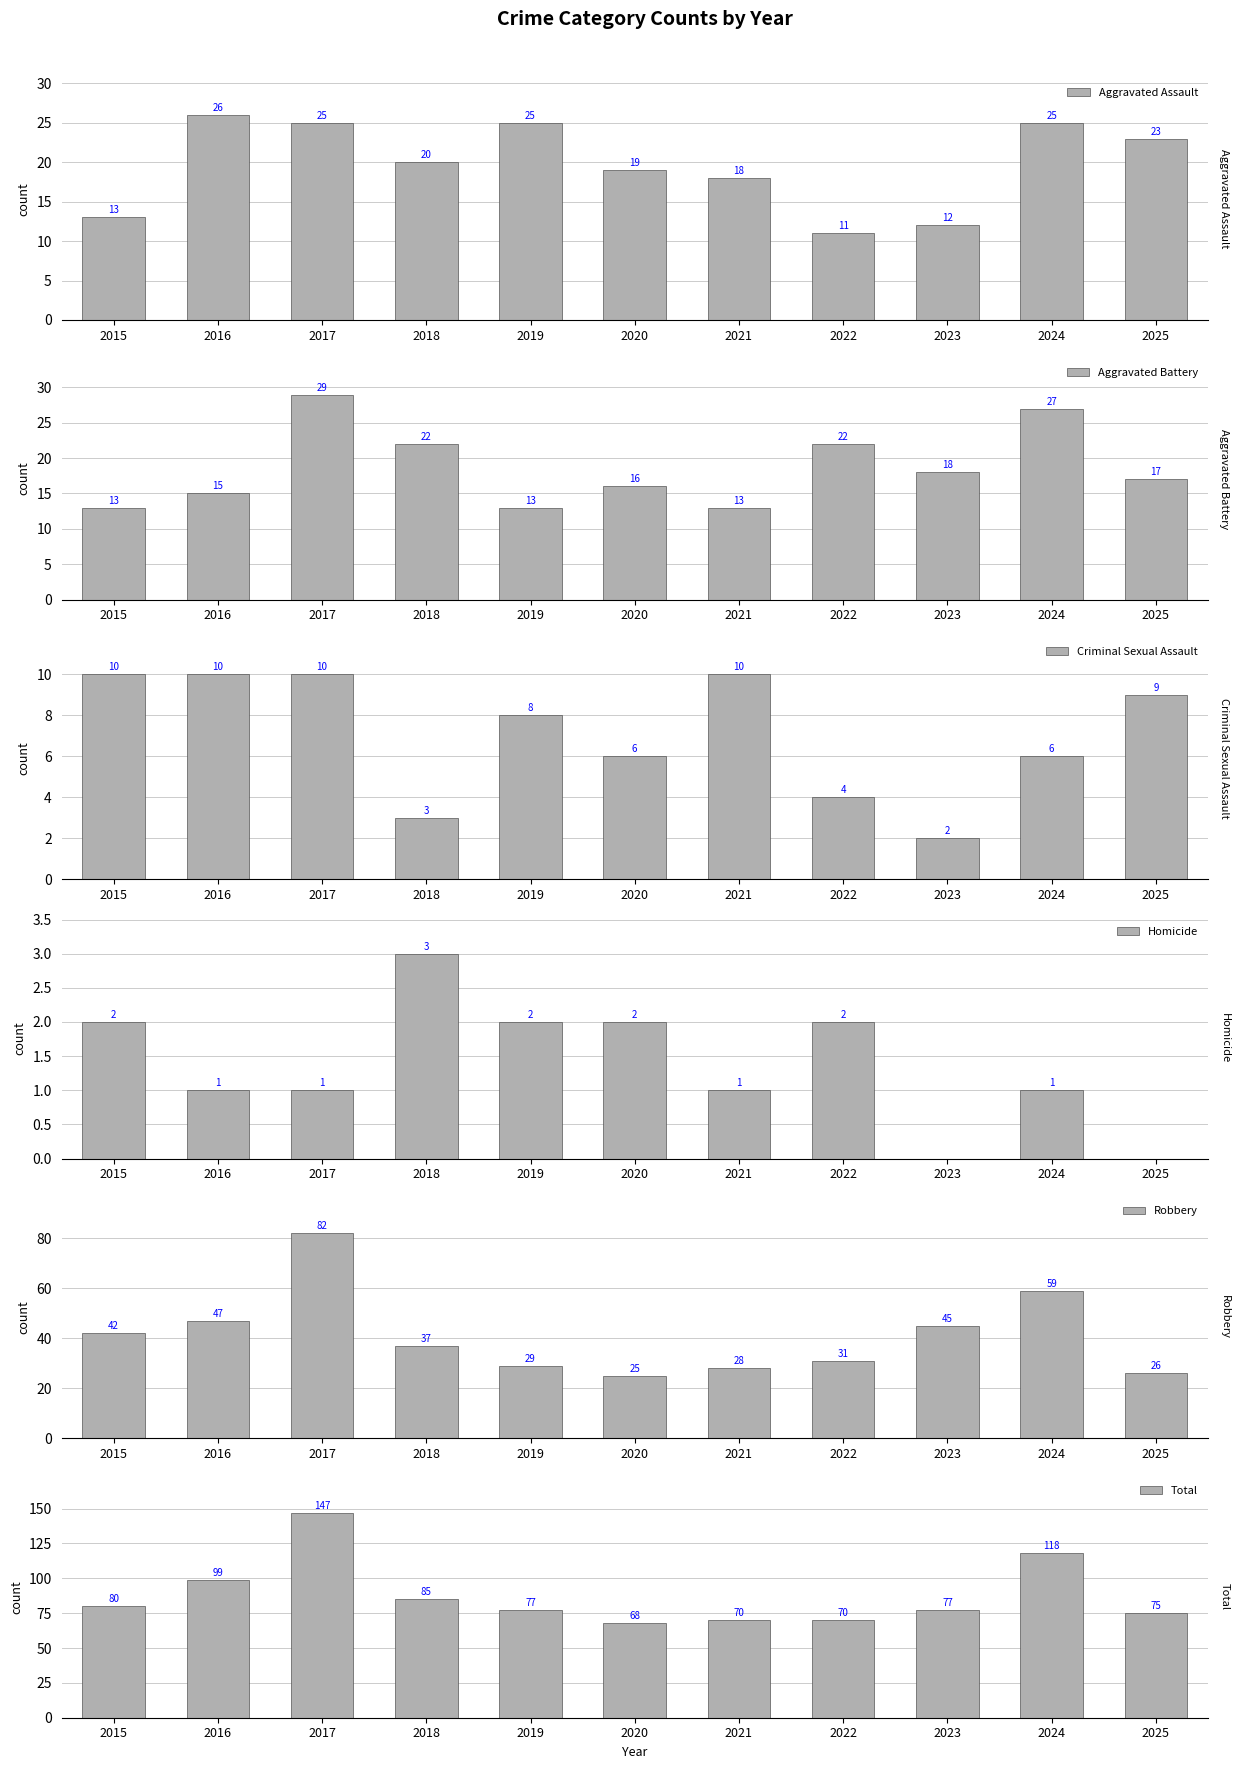

How many bars are there in each group?

6